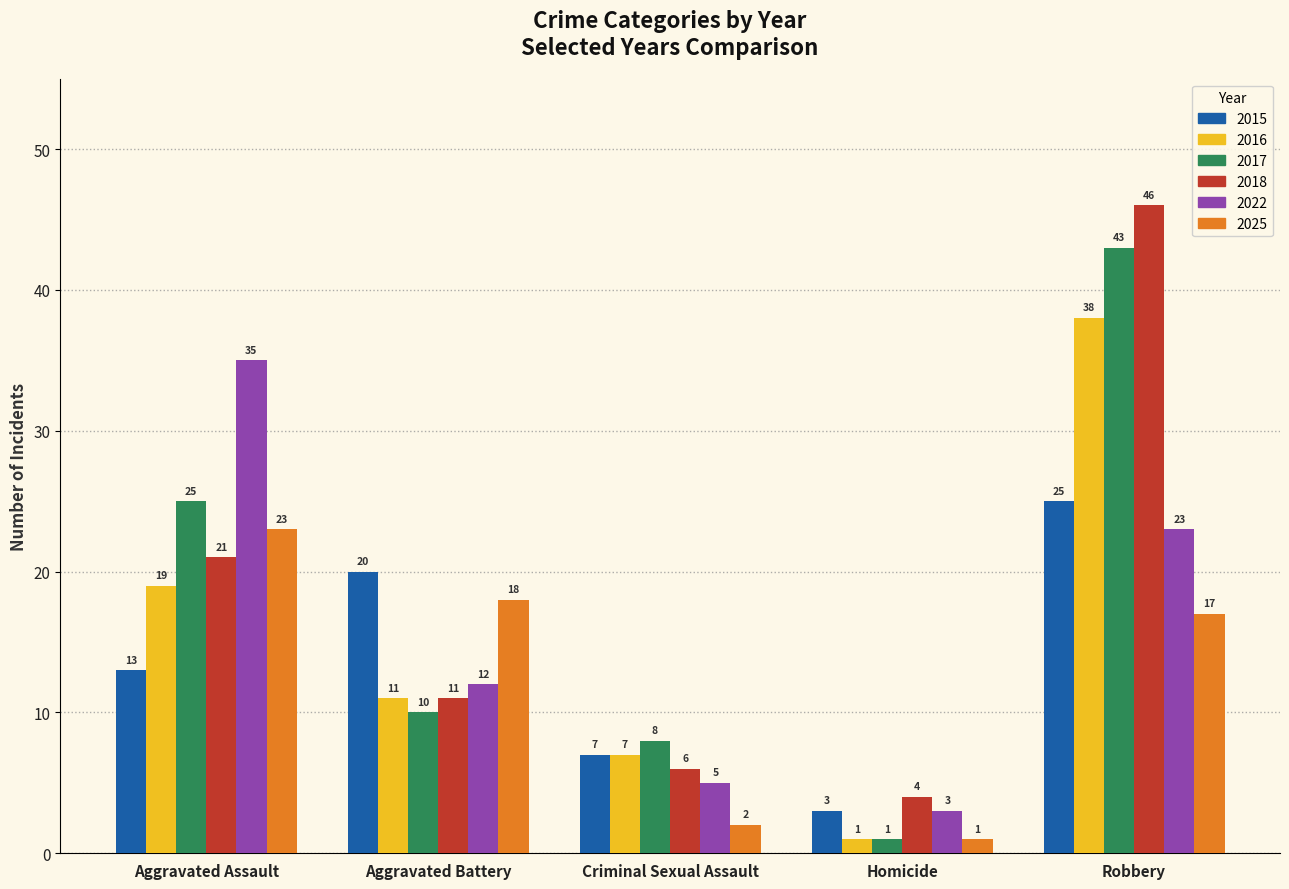

At which category is the sum across all series the highest?

Robbery